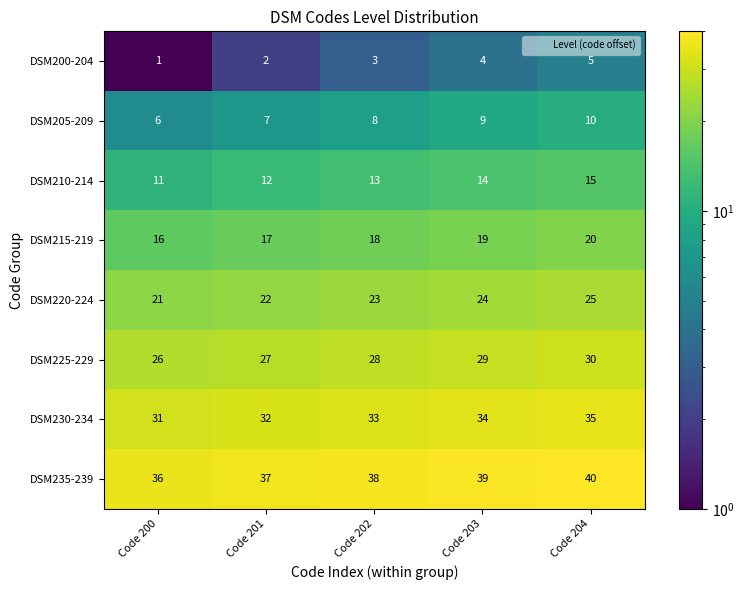

What is the minimum value shown in the chart?

1